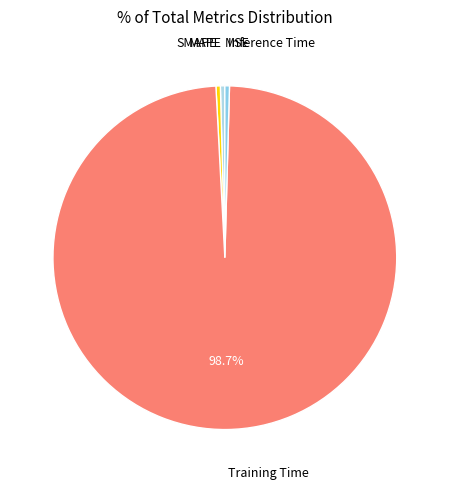

Which category accounts for the majority?

Training Time